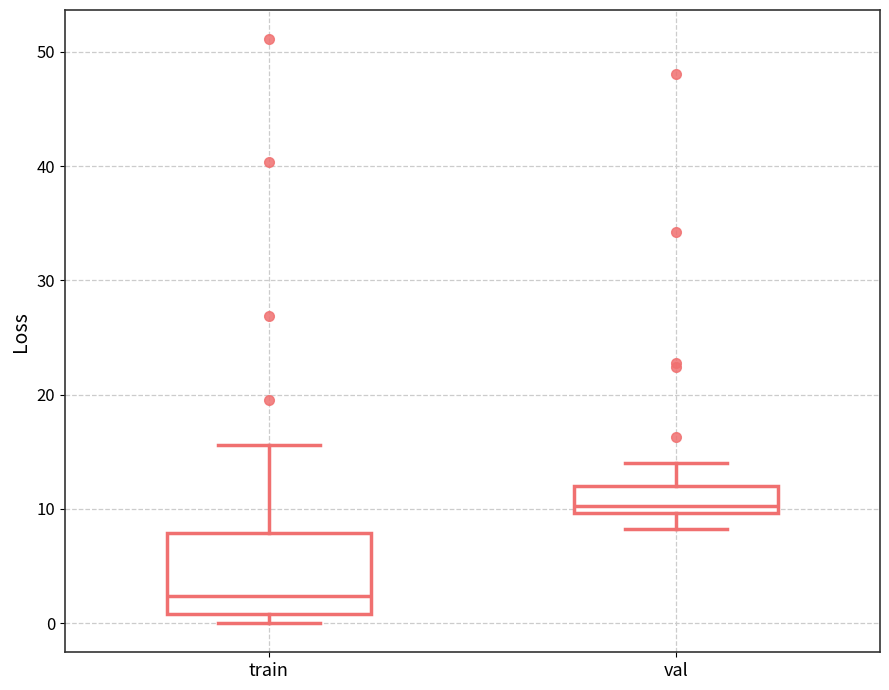

Which box is the tallest, from its lower edge to its upper edge?

train